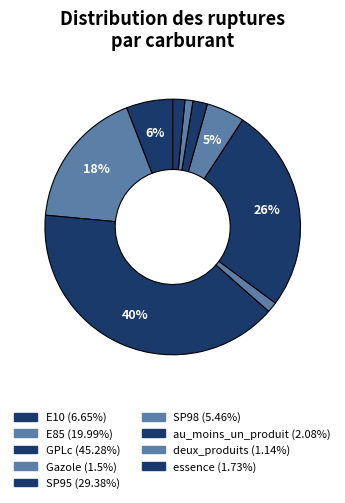

To the nearest percent, what is the difference between the largest and smallest slice percentages?

39%